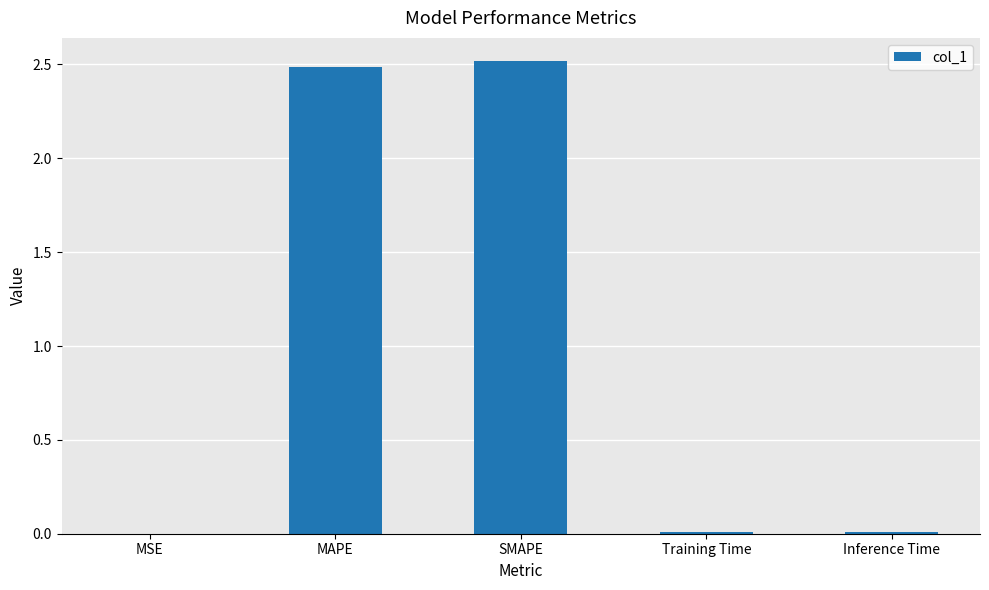

What is the maximum value shown in the chart?

2.5